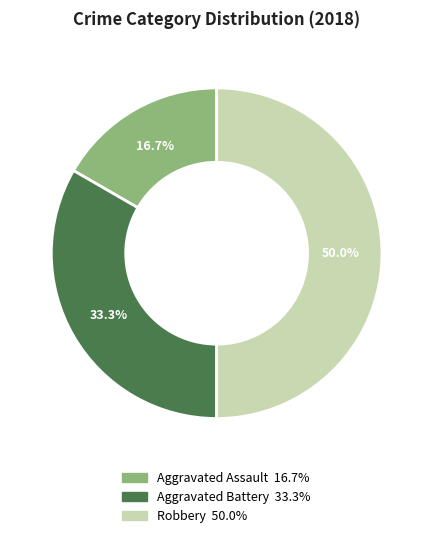

True or false: Robbery accounts for 38% of the total.

False